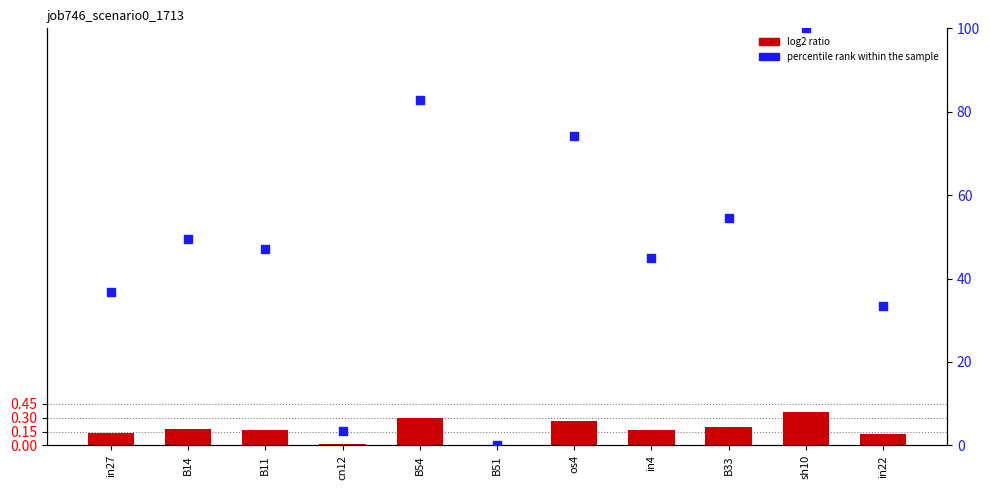

At which category is the sum across all series the highest?

sh10